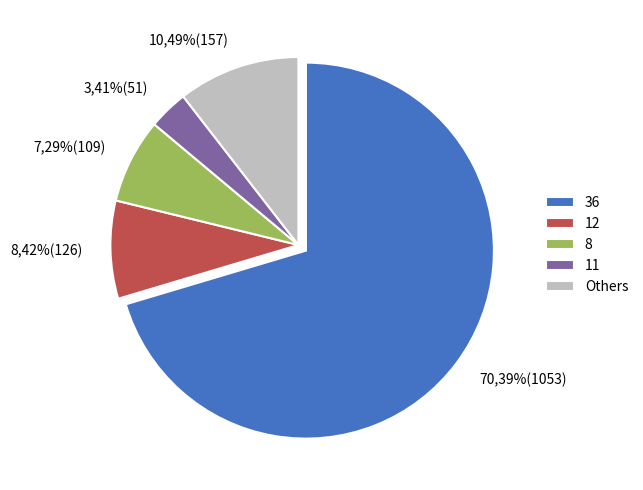

Is there a majority slice in this chart?

Yes